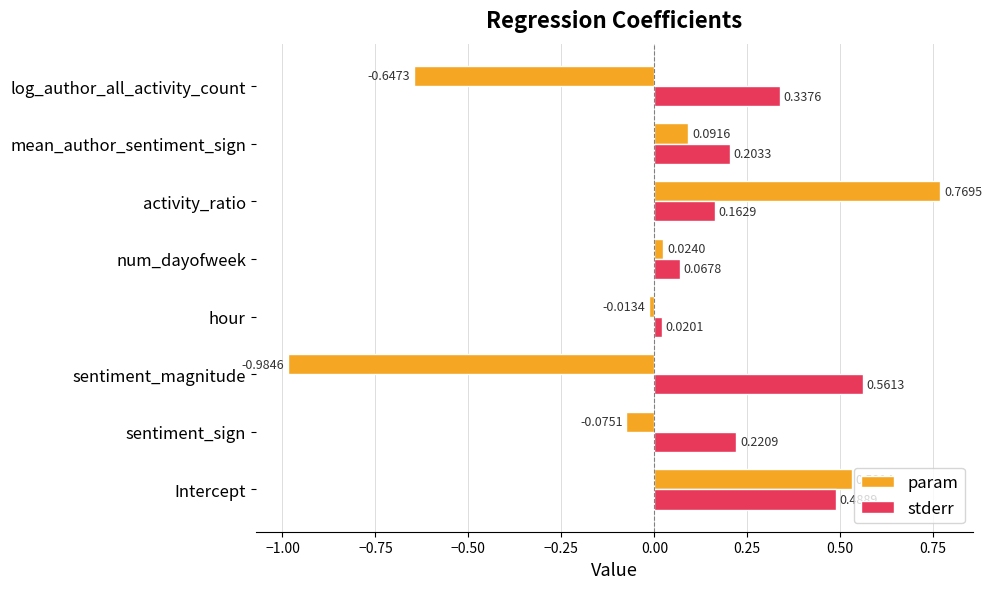

Which series has the widest spread of values?

param